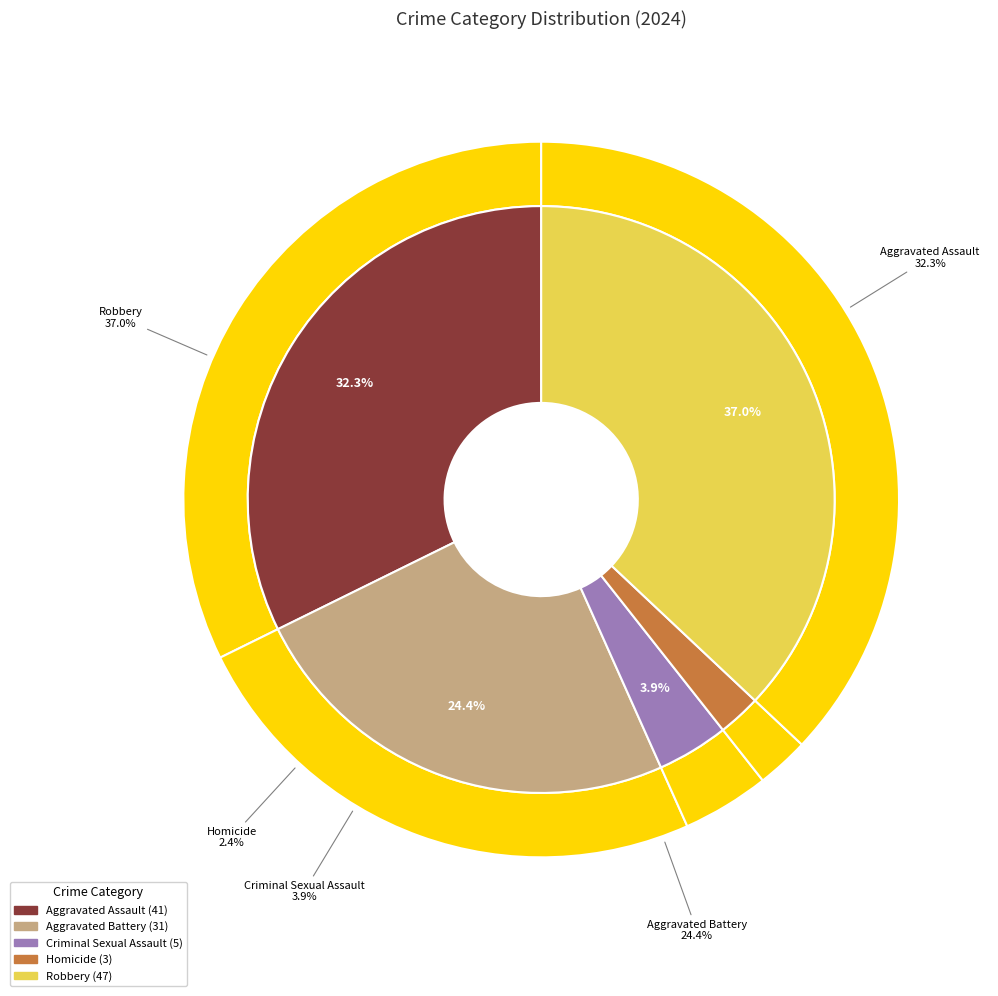

Does Aggravated Assault represent more than half of the total?

No